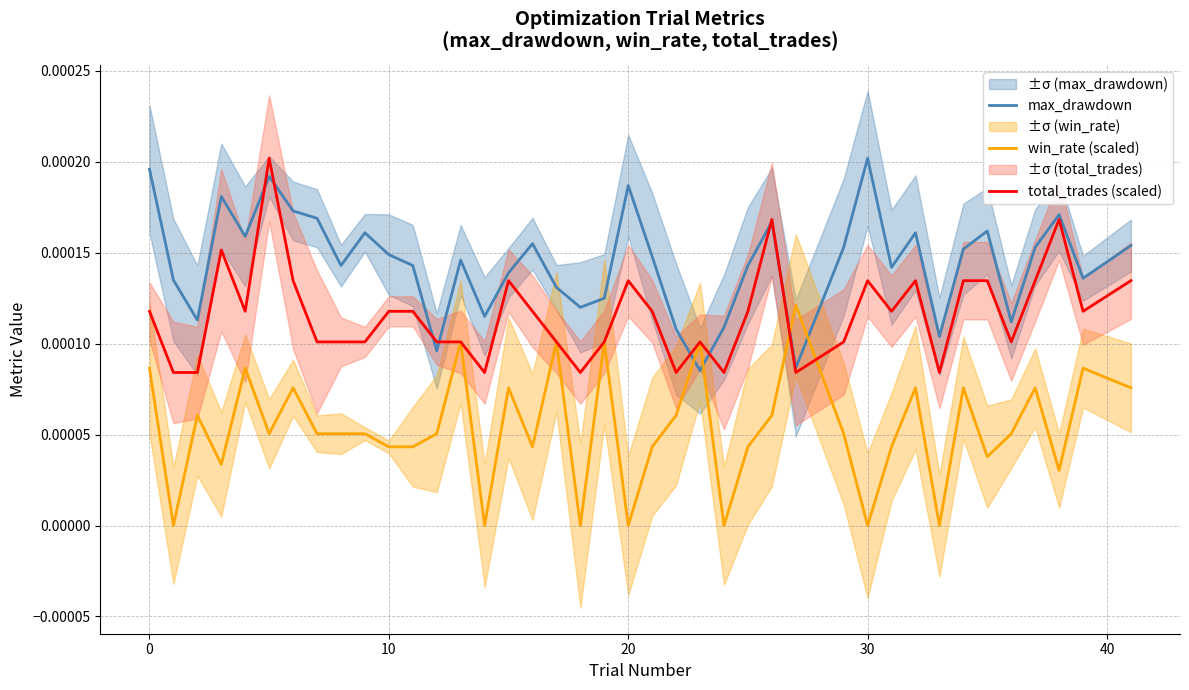

True or false: max_drawdown and win_rate (scaled) cross at least once.

True